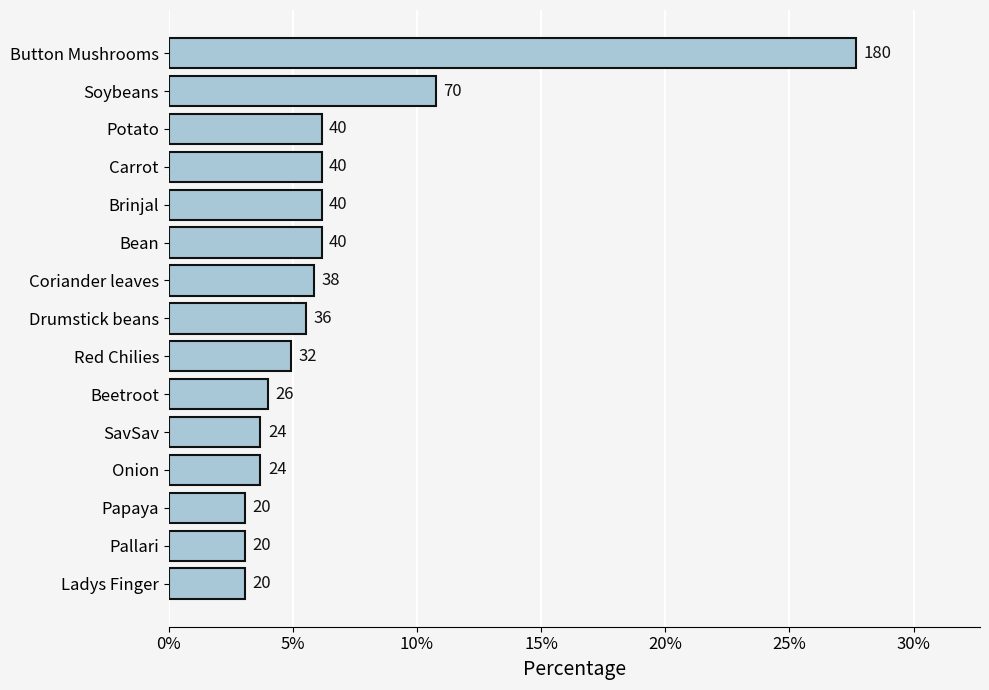

Are the bars horizontal?

Yes